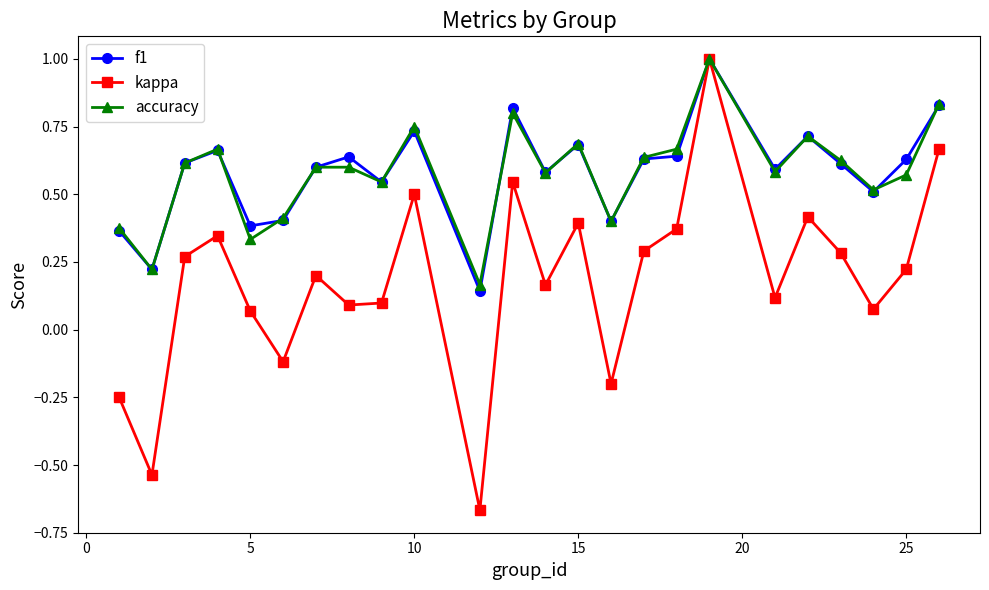

In kappa, how many points are higher than both neighbors (excluding endpoints)?

7